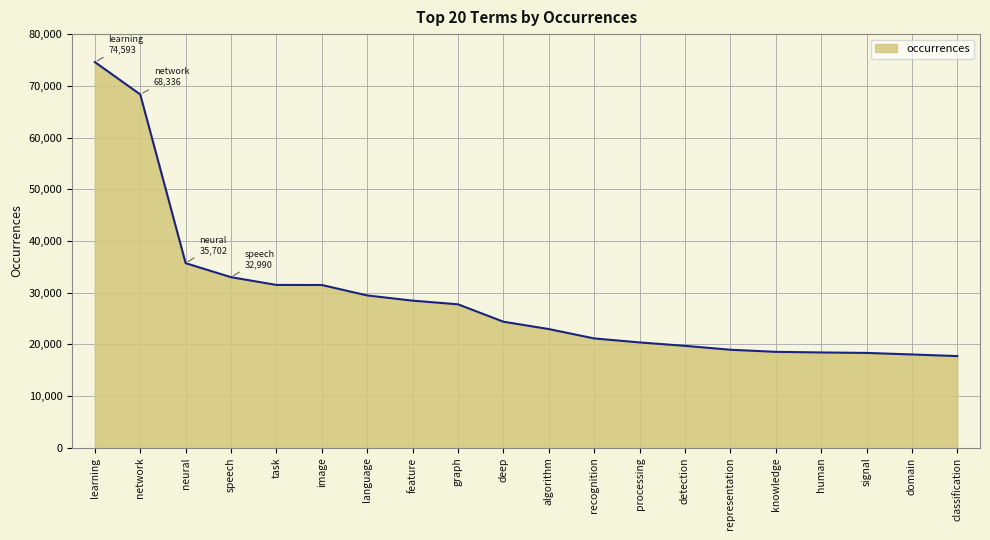

Does the chart display data point markers on the line(s)?

No